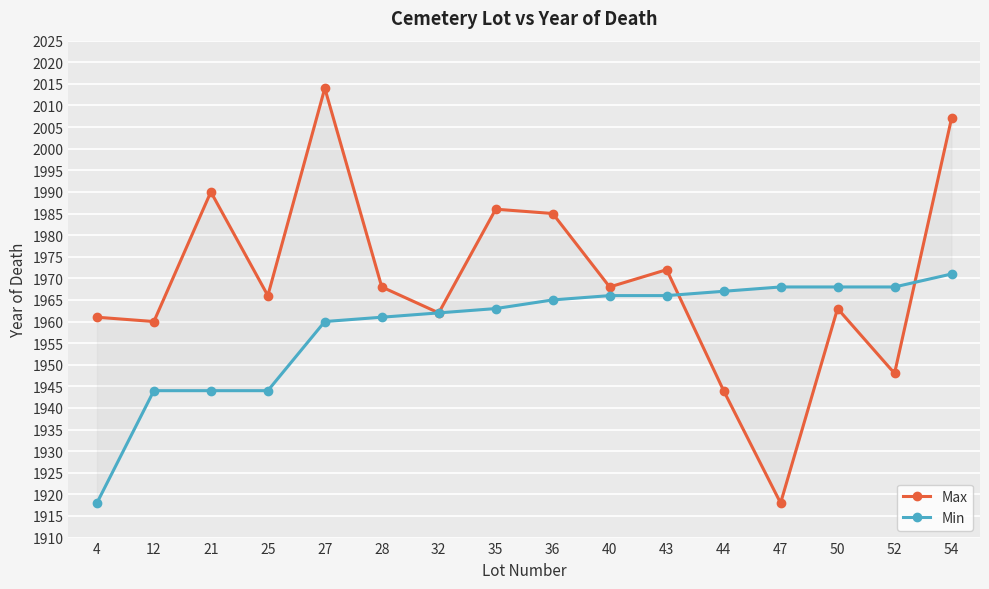

Reading left to right, list all the values displayed in this chart.

Max: 1961	1960	1990	1966	2014	1968	1962	1986	1985	1968	1972	1944	1918	1963	1948	2007
Min: 1918	1944	1944	1944	1960	1961	1962	1963	1965	1966	1966	1967	1968	1968	1968	1971